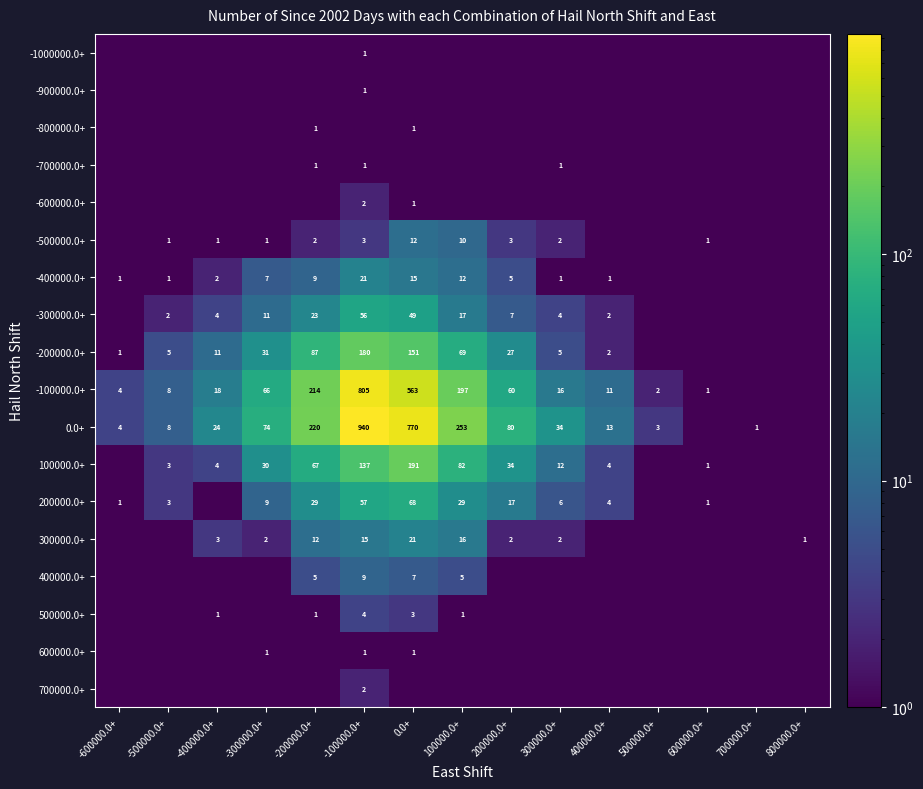

The -200000.0+ series shows 5.5 at -400000.0+. True or false?

False